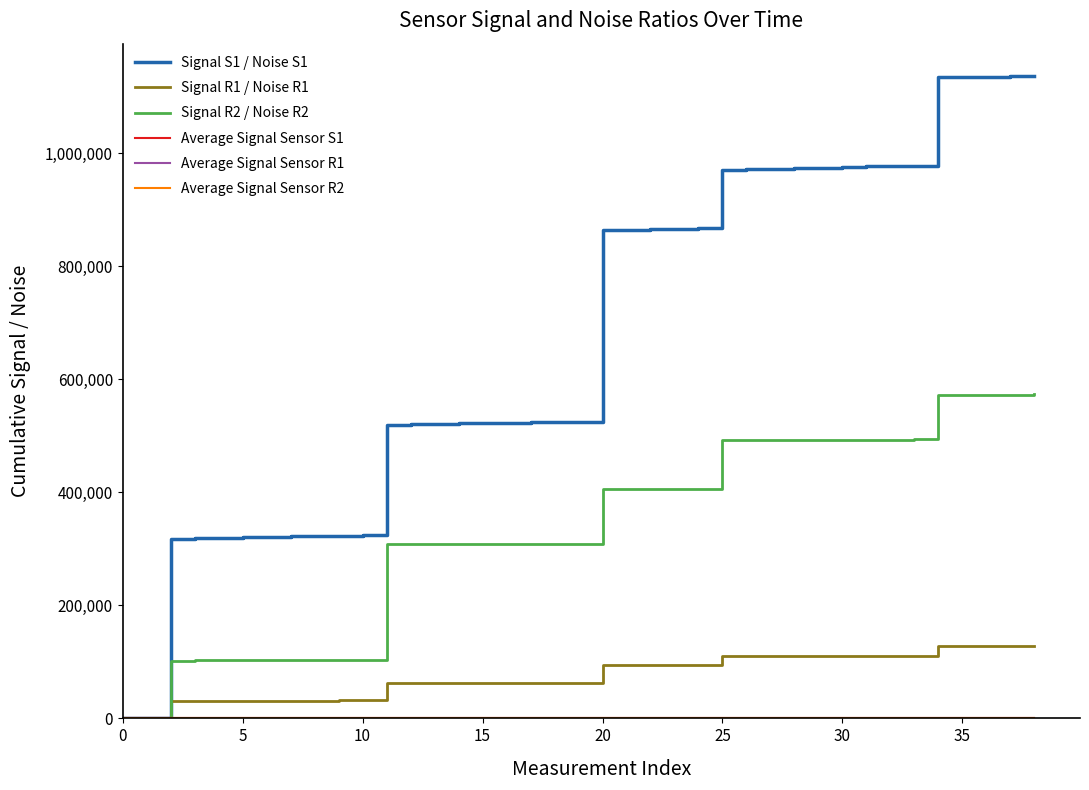

What is the maximum value shown in the chart?

1136959.5